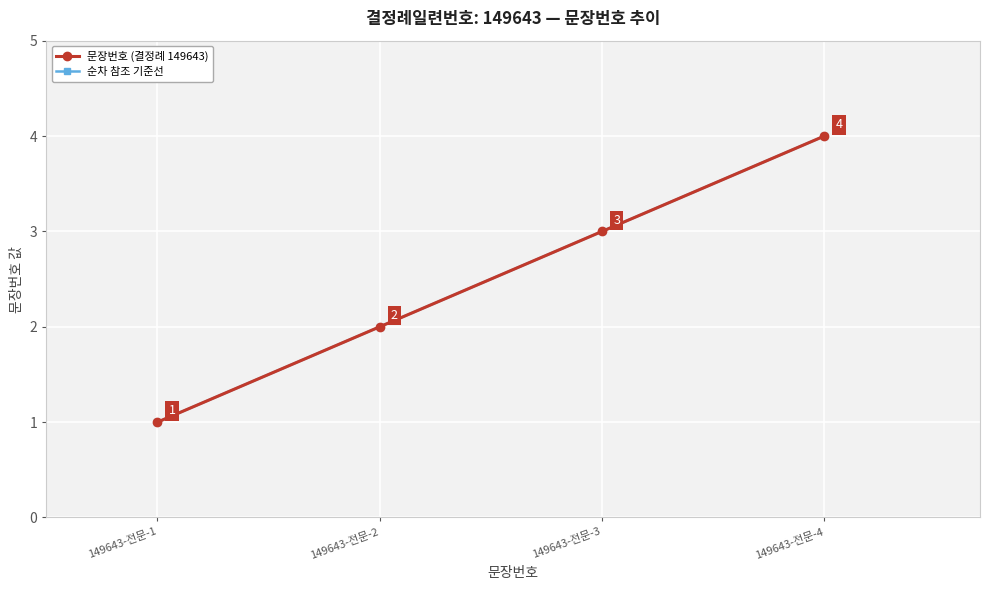

Which category has the lowest value in the 문장번호 (결정례 149643) series?

149643-전문-1